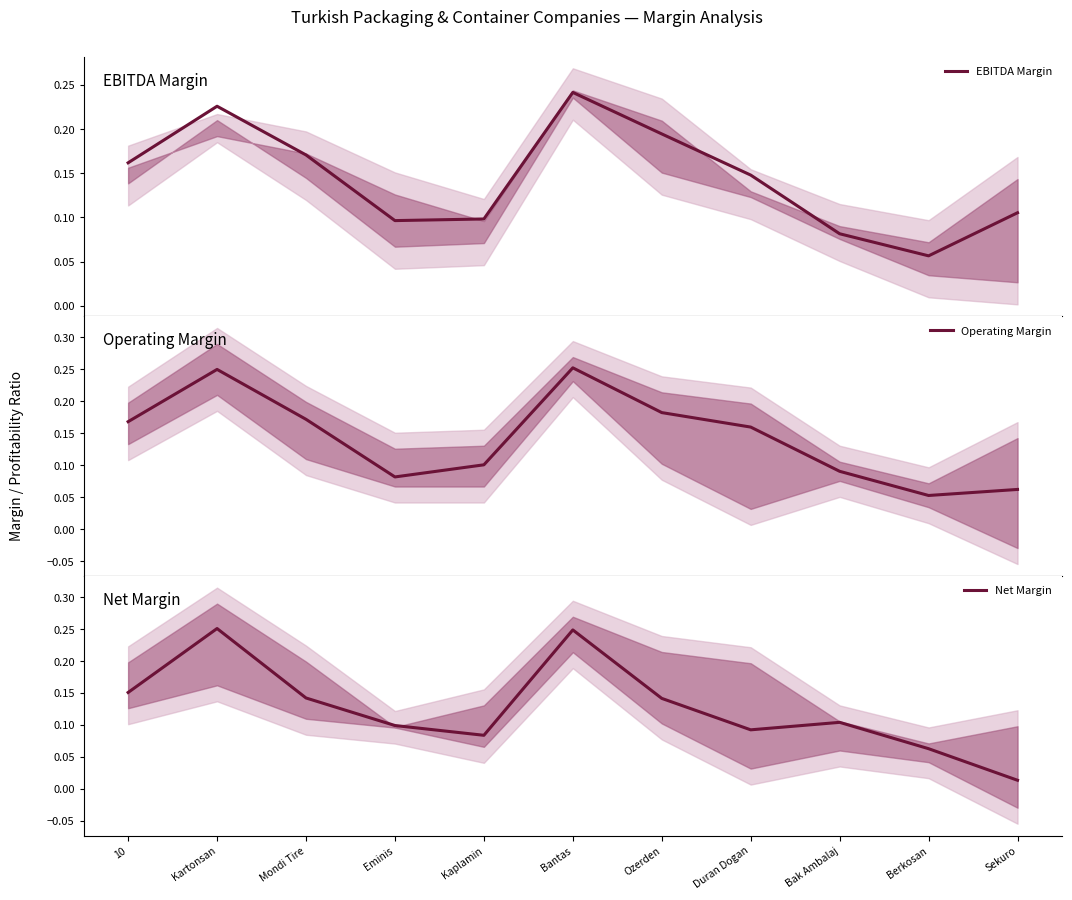

List the series in order of their peak value, highest first.

Operating Margin, Net Margin, EBITDA Margin